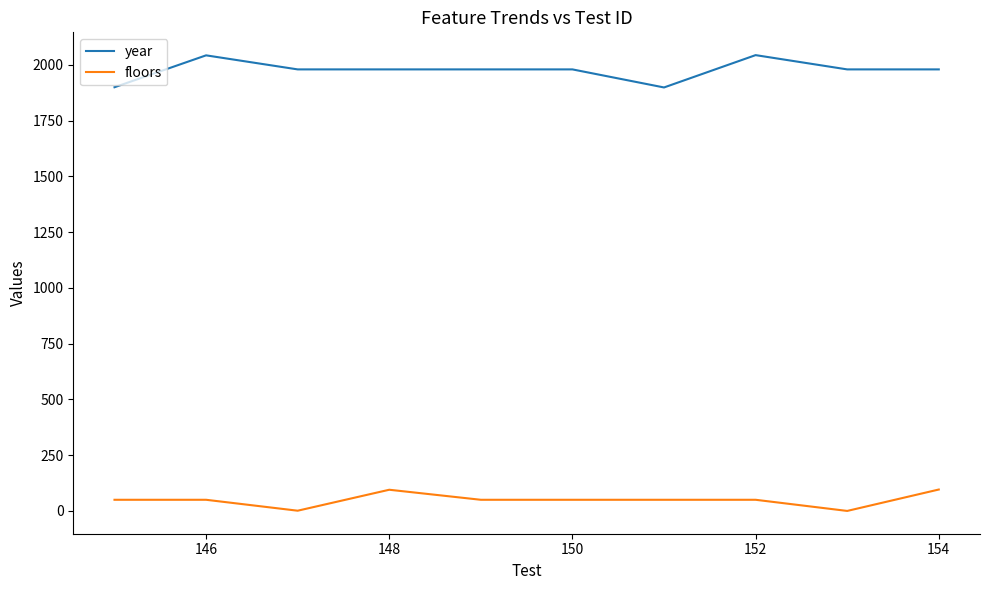

Which series has the widest spread of values?

year